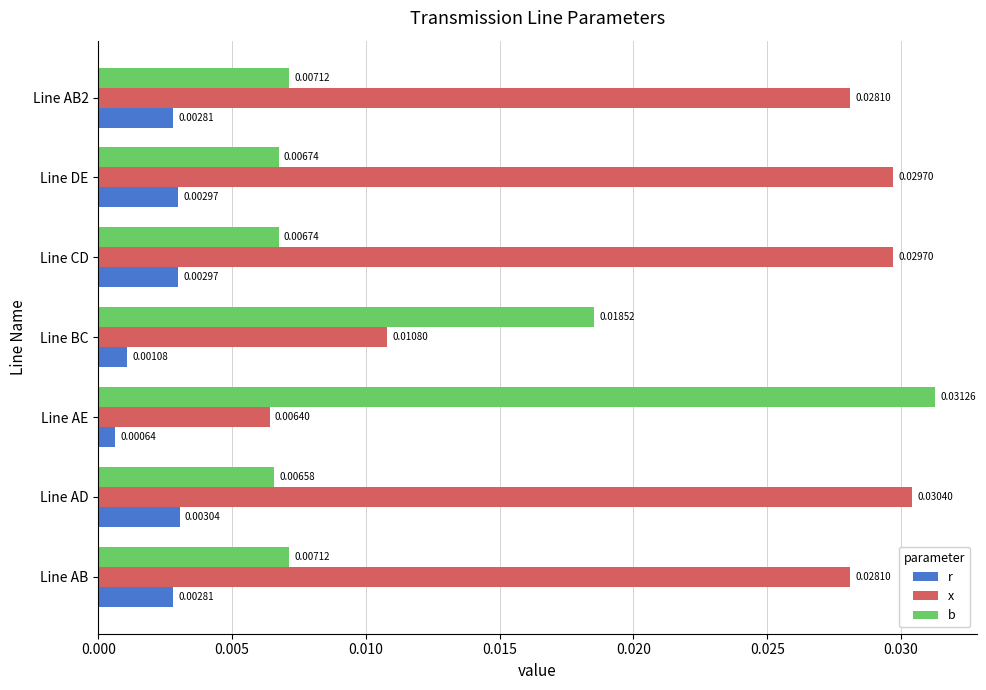

Which label corresponds to the largest value in the chart?

Line AE